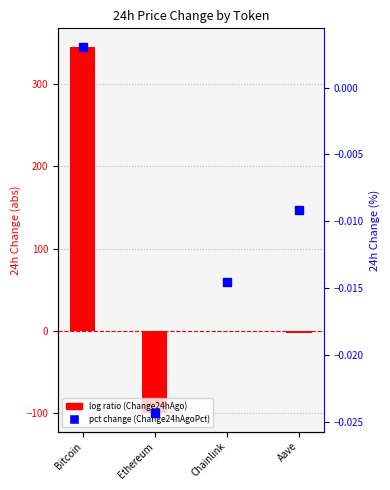

Which series has the largest total across all categories?

Change24hAgo